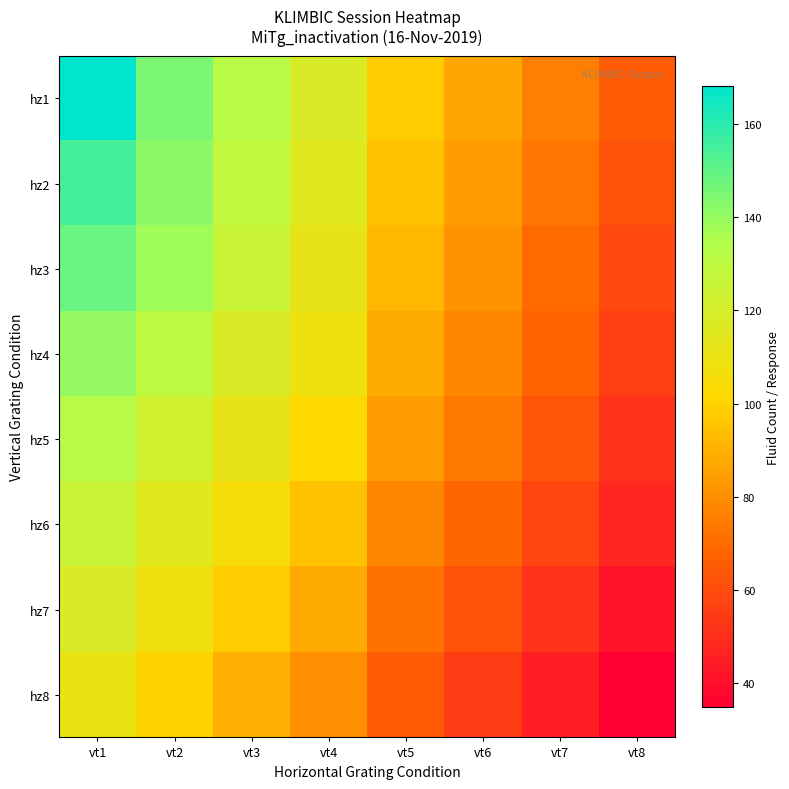

At which category is the sum across all series the highest?

vt1